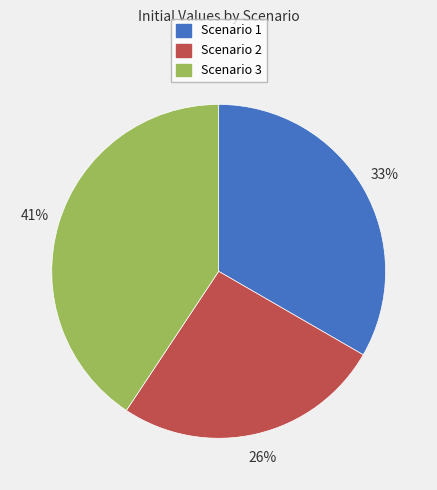

What percentage is the Scenario 2 slice, to the nearest percent?

26%